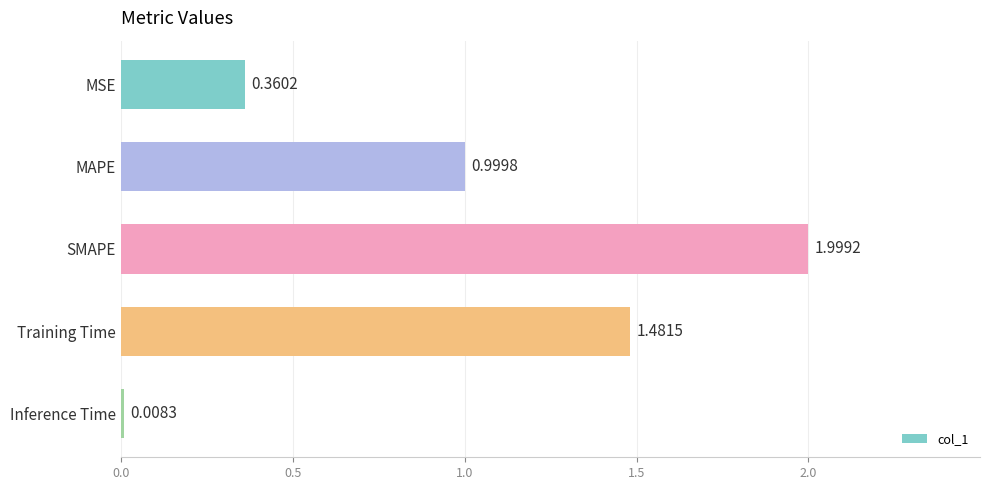

At which label is the value closest to 1?

MAPE